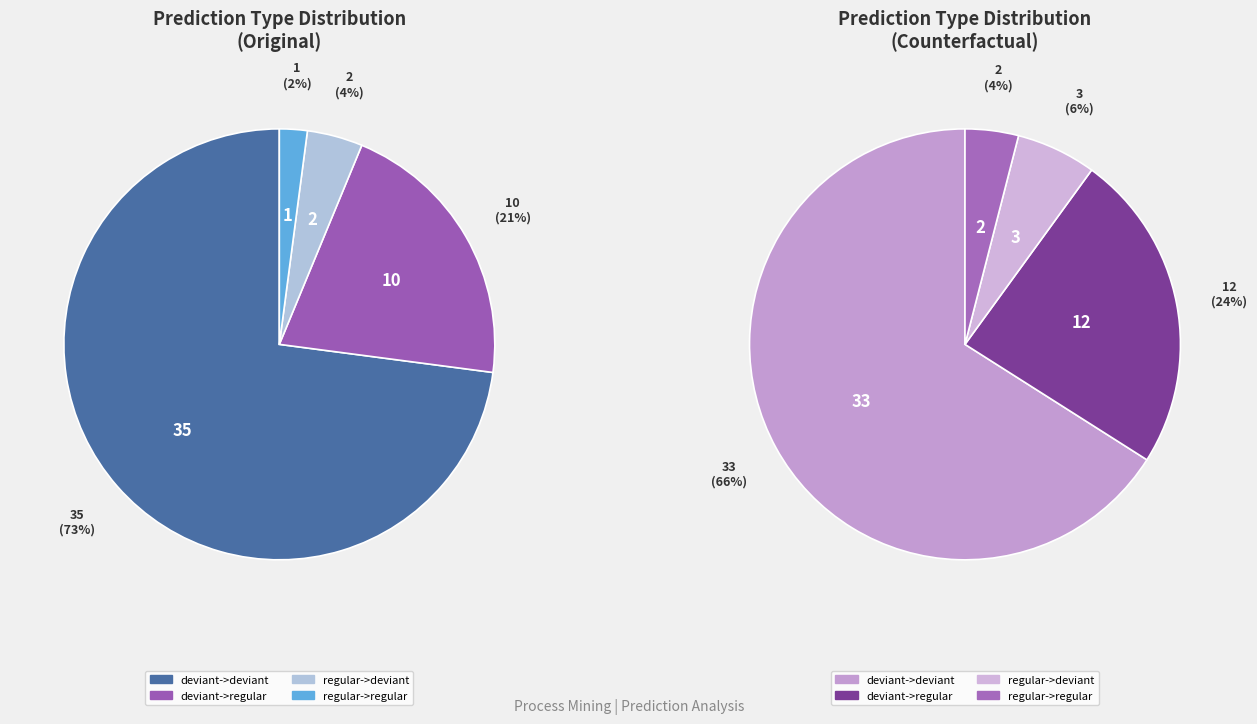

Rank the series by their average value, from lowest to highest.

Original, Counterfactual